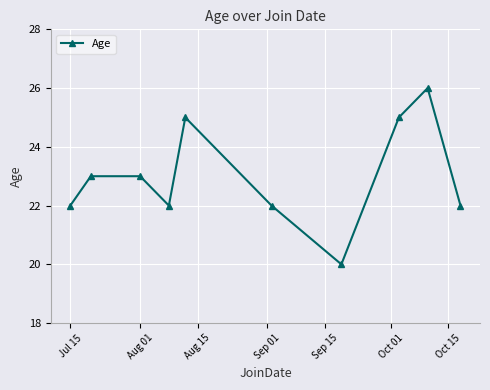

True or false: the data has more than 1 interior local peaks.

True